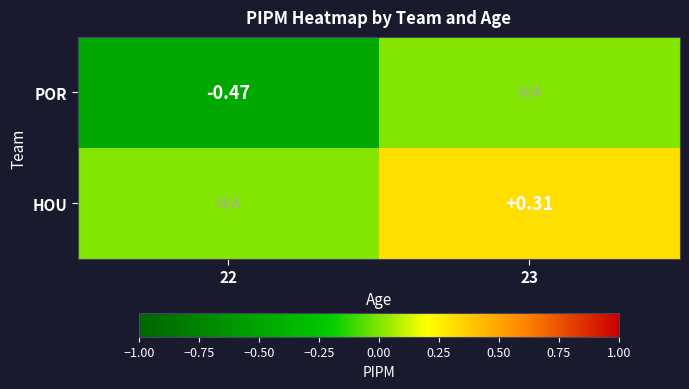

Is the value of HOU at 23 greater than the value of POR at 22?

Yes